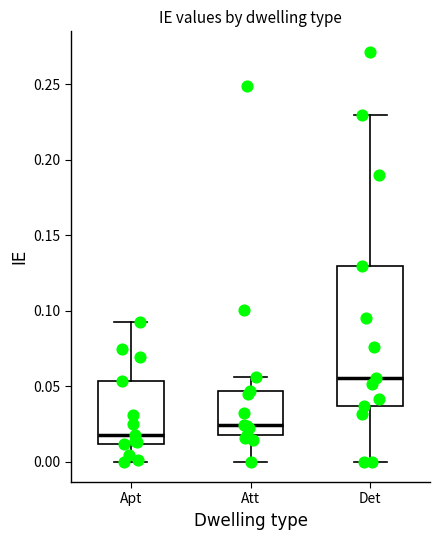

Which box's median line is the highest?

Det